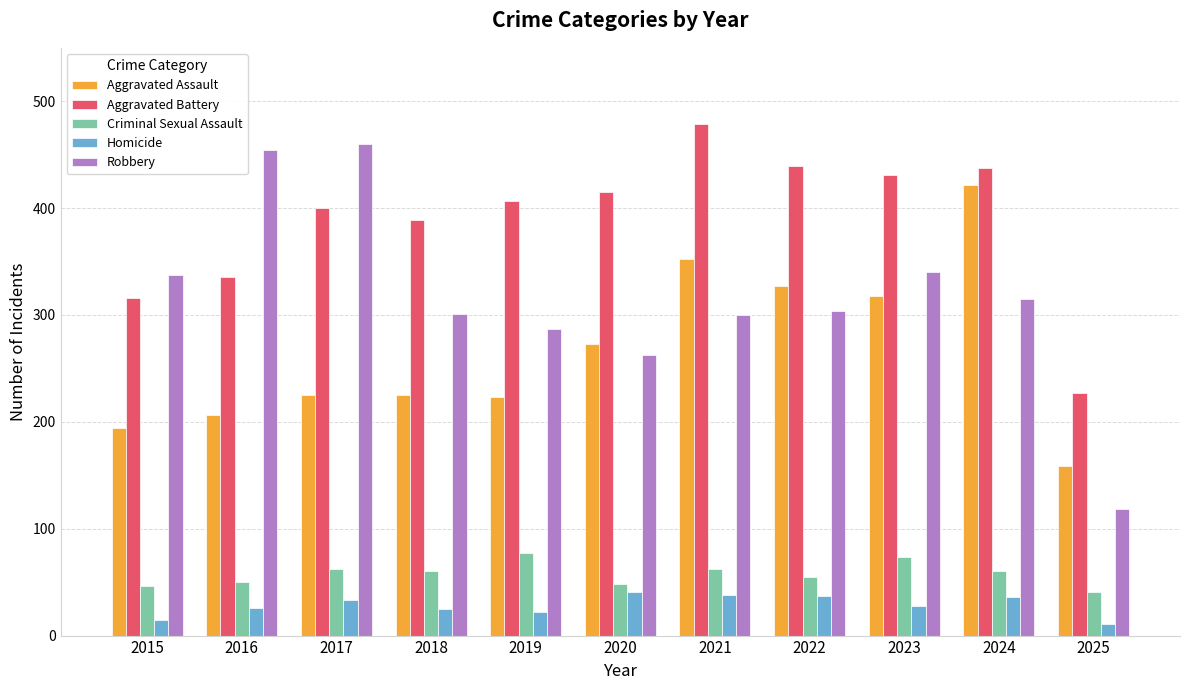

What is the difference between the highest and lowest values at 2022?

402